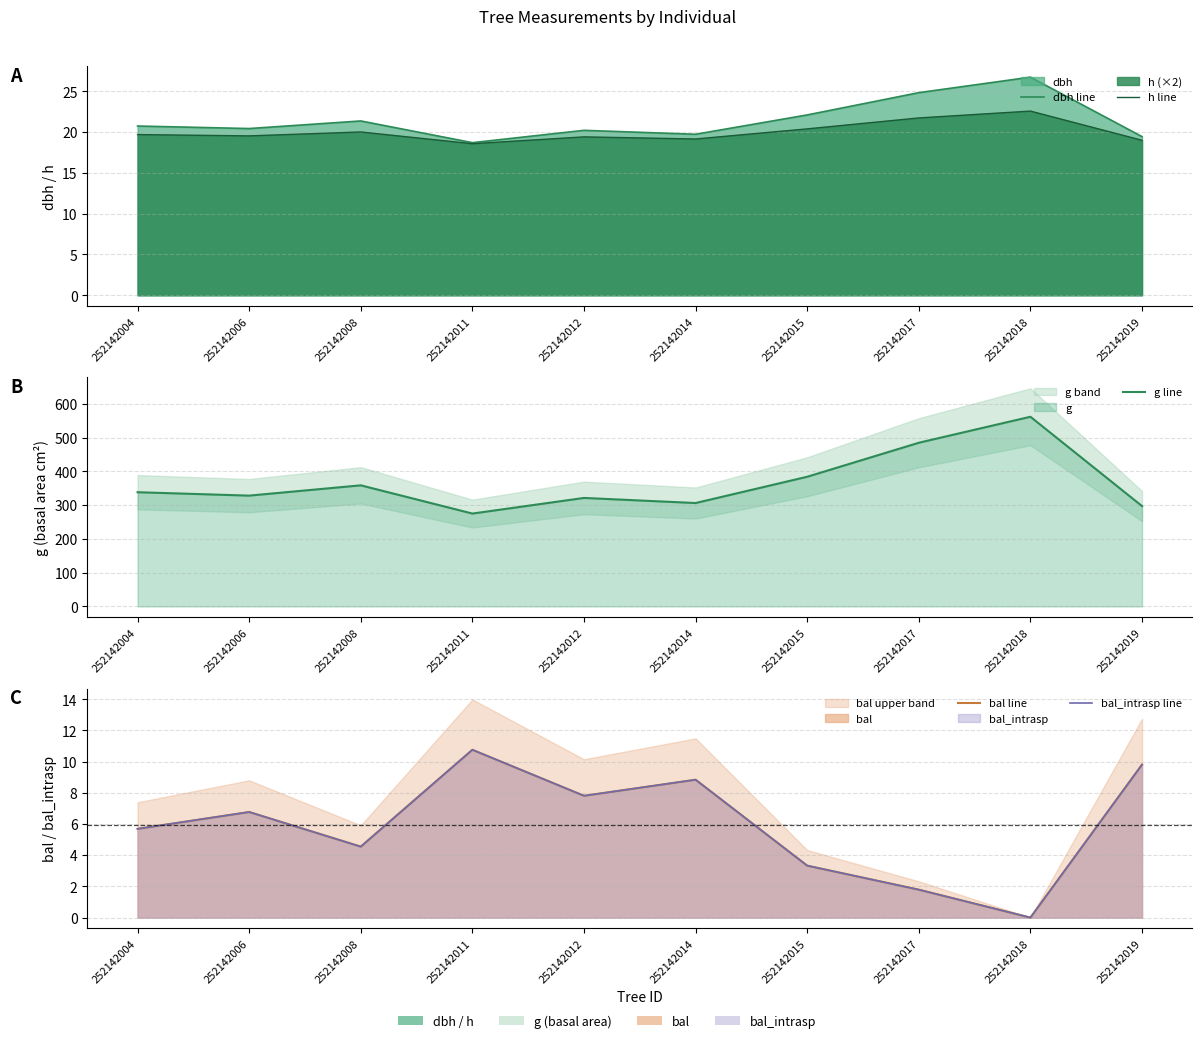

The value of h line at 252142008 is 20.0. True or false?

True